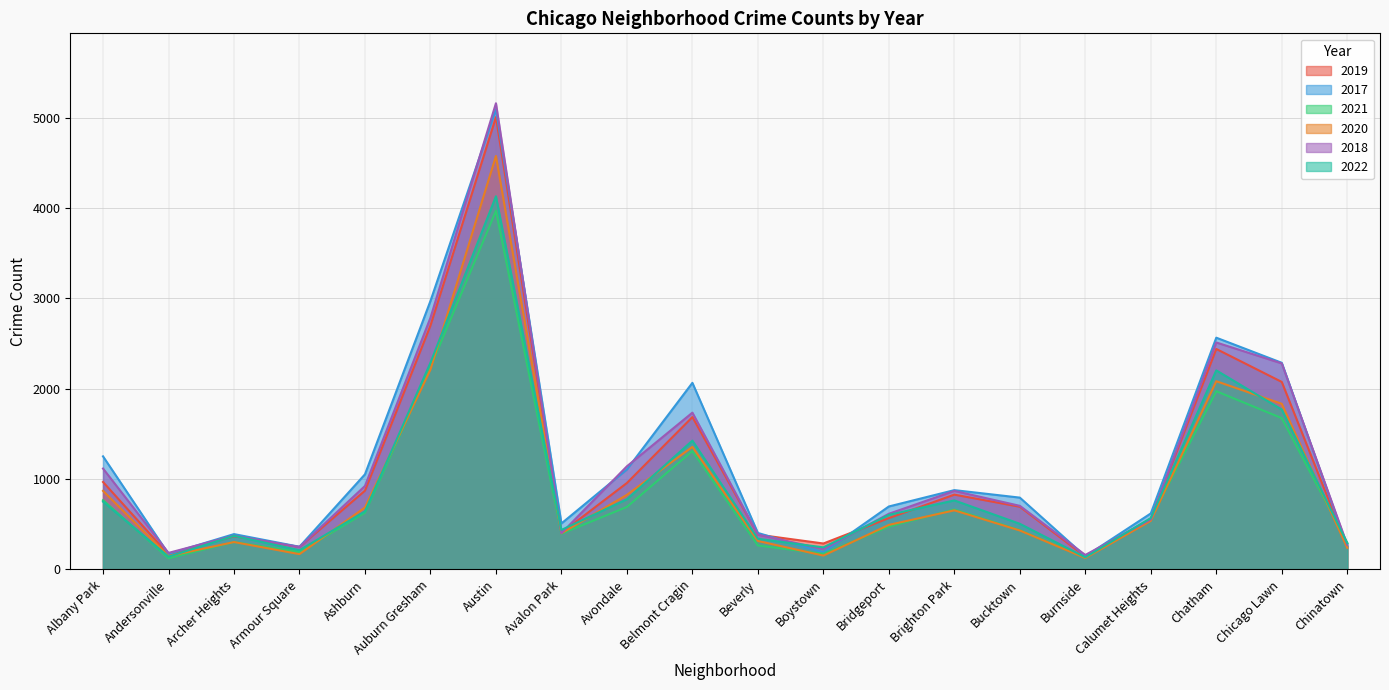

What is the difference between the maximum and minimum values in the 2017 series?

4950